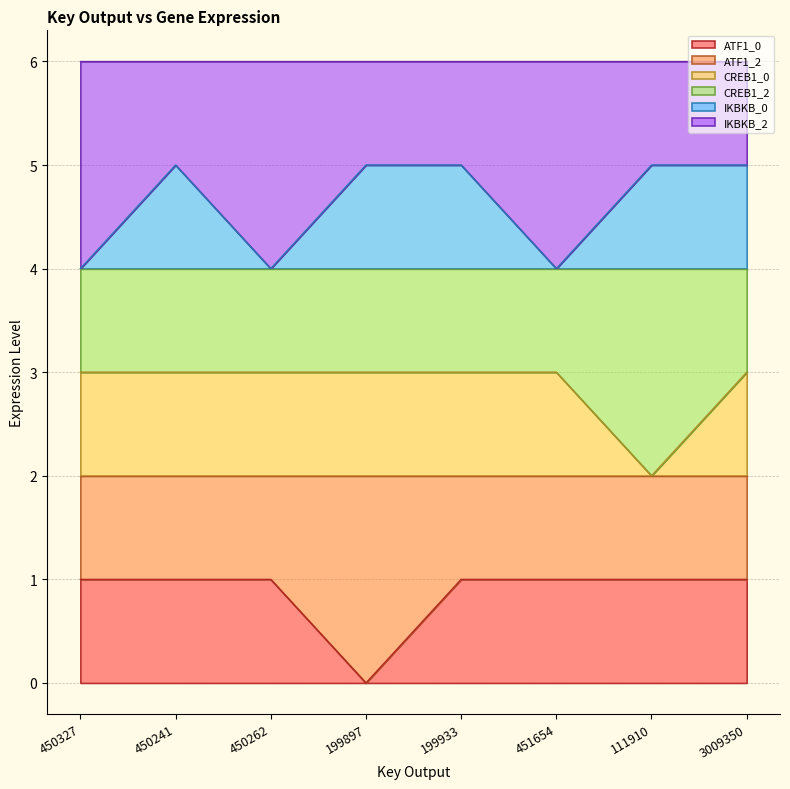

What is the label of the 5th point from the left?

199933